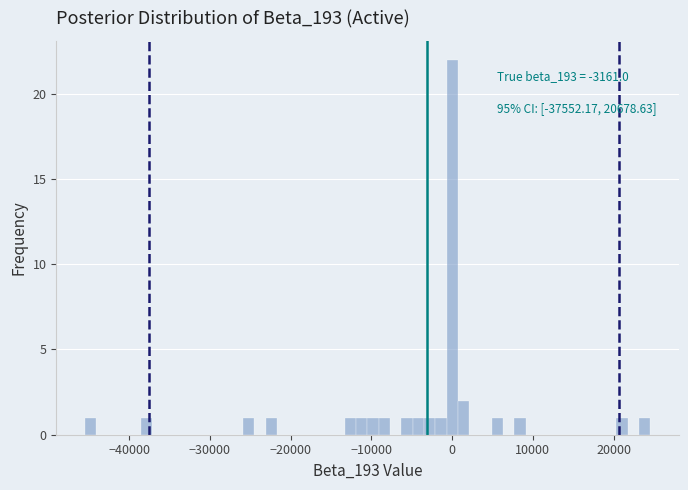

Around what value on the x-axis is the tallest bar? Give the approximate position of its centre, as read against the axis.

0